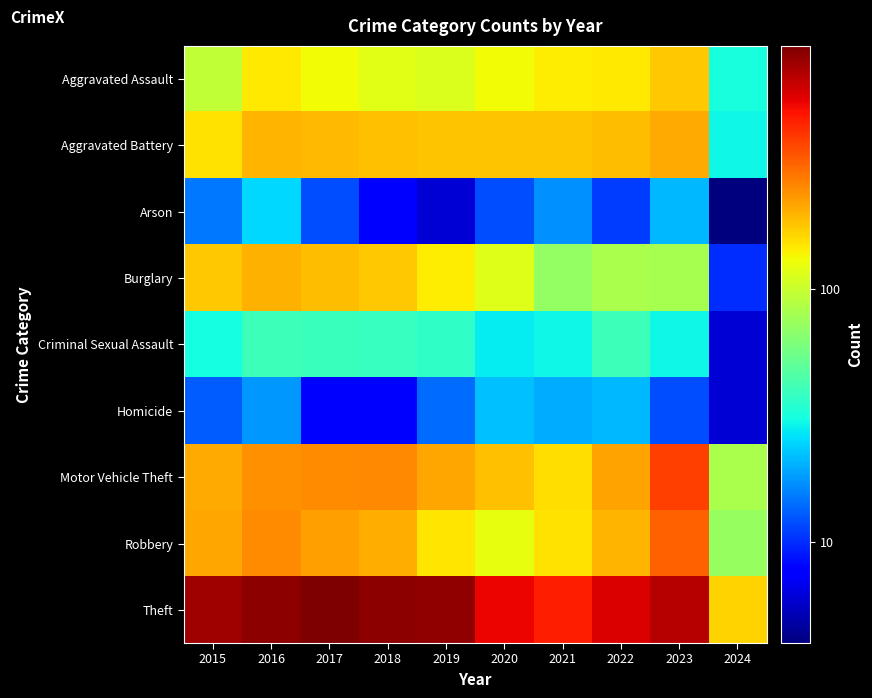

Reading right to left, what are all the values shown in this chart?

Aggravated Assault: 2024=32	2023=177	2022=146	2021=142	2020=131	2019=113	2018=119	2017=131	2016=146	2015=95
Aggravated Battery: 2024=30	2023=209	2022=190	2021=182	2020=180	2019=182	2018=183	2017=191	2016=196	2015=154
Arson: 2024=4	2023=21	2022=11	2021=17	2020=12	2019=6	2018=8	2017=12	2016=25	2015=15
Burglary: 2024=10	2023=81	2022=82	2021=71	2020=115	2019=143	2018=176	2017=189	2016=201	2015=178
Criminal Sexual Assault: 2024=6	2023=30	2022=40	2021=30	2020=28	2019=37	2018=38	2017=39	2016=40	2015=31
Homicide: 2024=6	2023=12	2022=21	2021=20	2020=22	2019=14	2018=8	2017=8	2016=18	2015=13
Motor Vehicle Theft: 2024=82	2023=385	2022=219	2021=156	2020=184	2019=216	2018=256	2017=247	2016=245	2015=211
Robbery: 2024=73	2023=317	2022=198	2021=153	2020=124	2019=150	2018=204	2017=224	2016=247	2015=212
Theft: 2024=167	2023=696	2022=593	2021=474	2020=550	2019=841	2018=856	2017=916	2016=858	2015=774